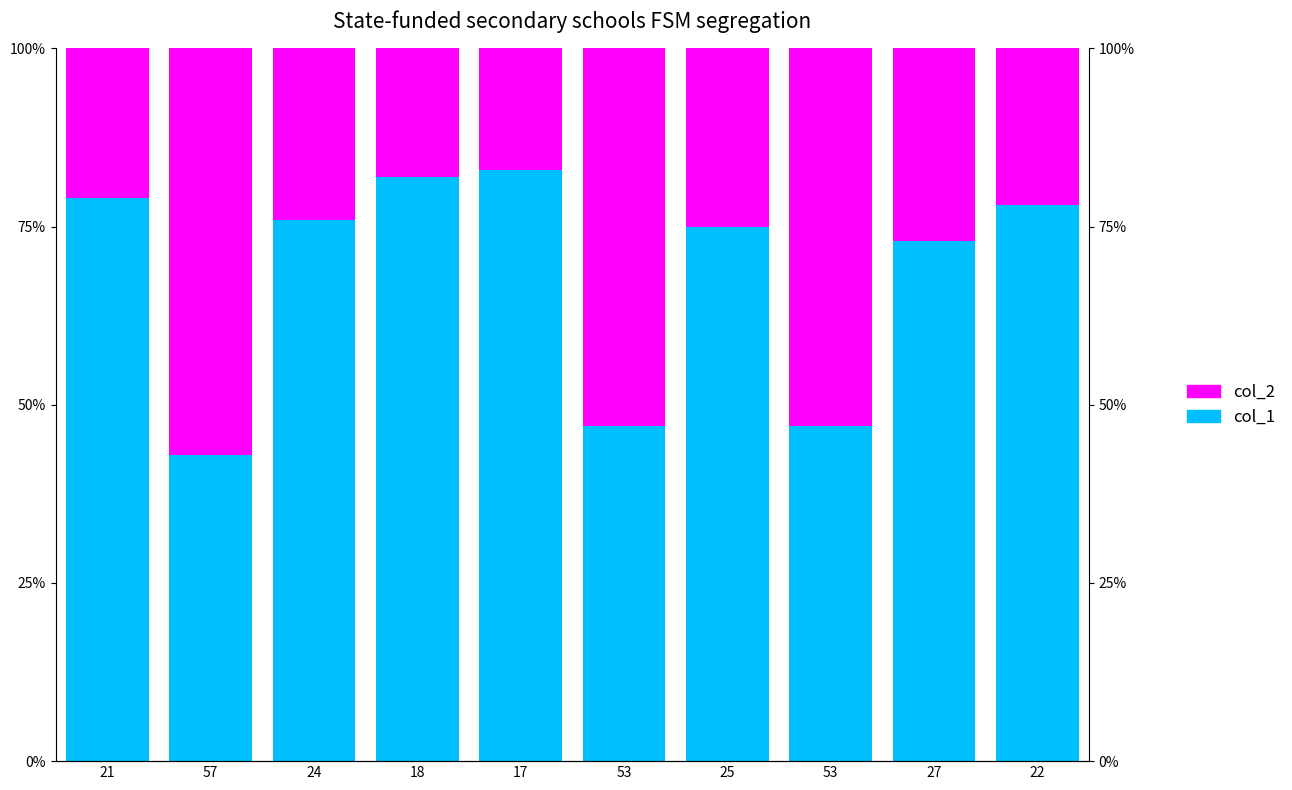

At which category is the sum across all series the highest?

21